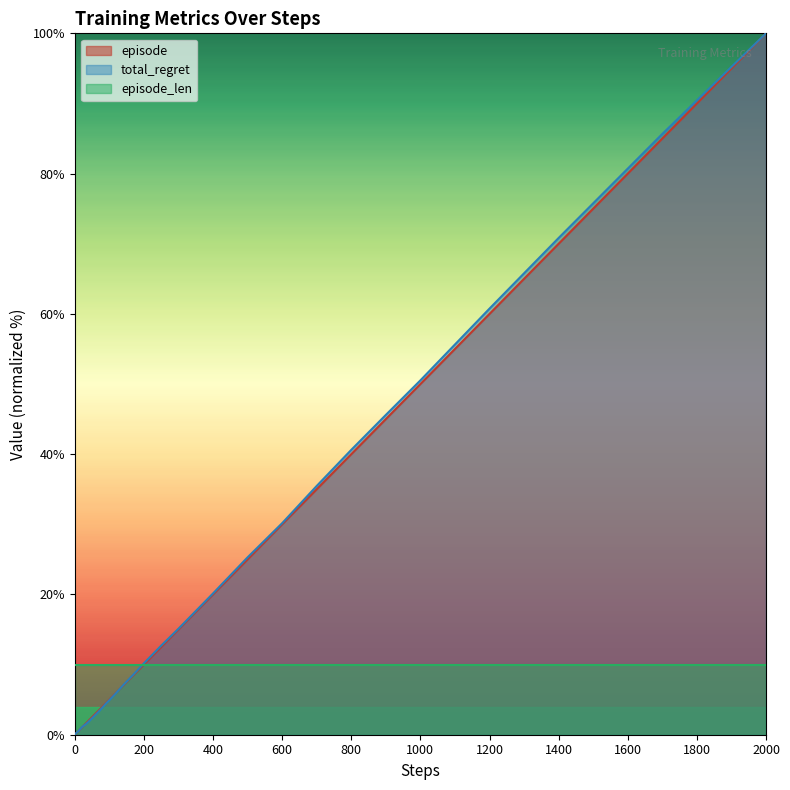

What is the difference between the maximum and minimum values in the episode series?

100.0